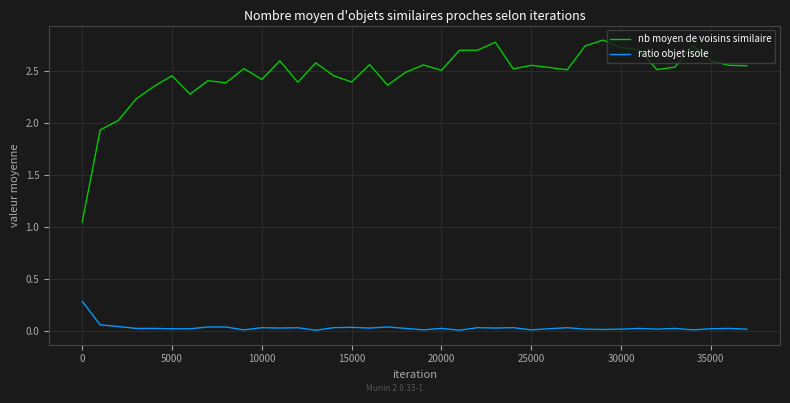

Which series has the largest total across all categories?

nb moyen de voisins similaire